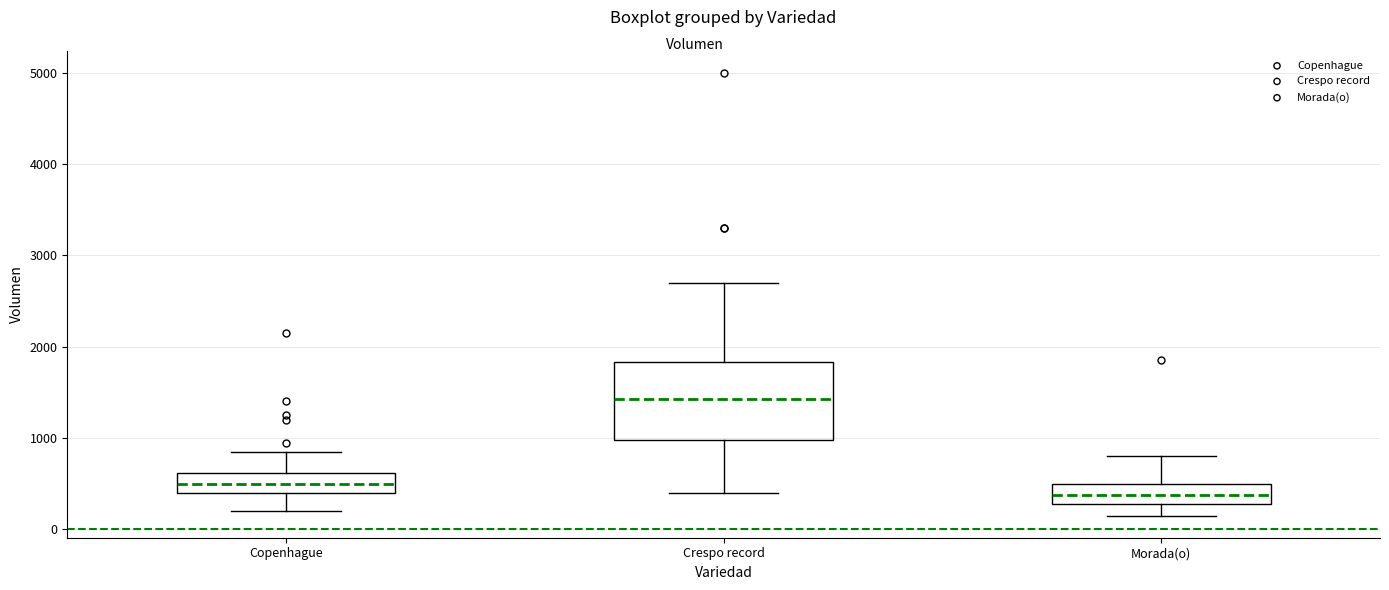

Which box's median line is the highest?

Crespo record